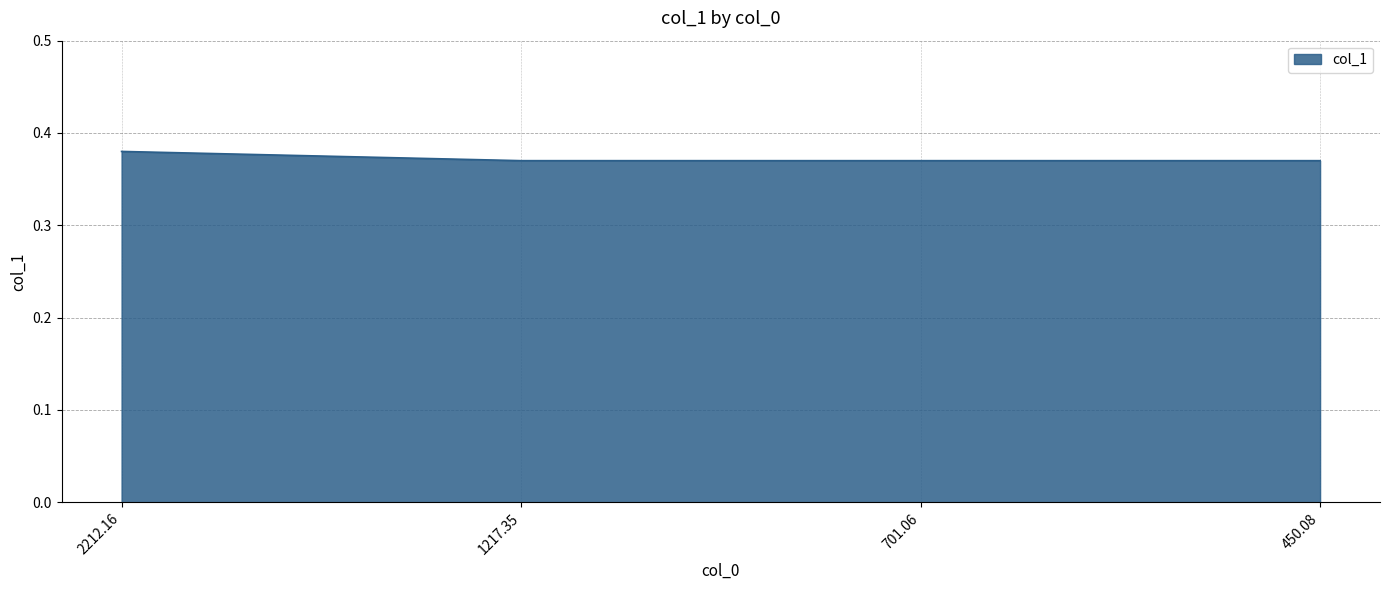

True or false: the data has more than 2 interior local peaks.

False